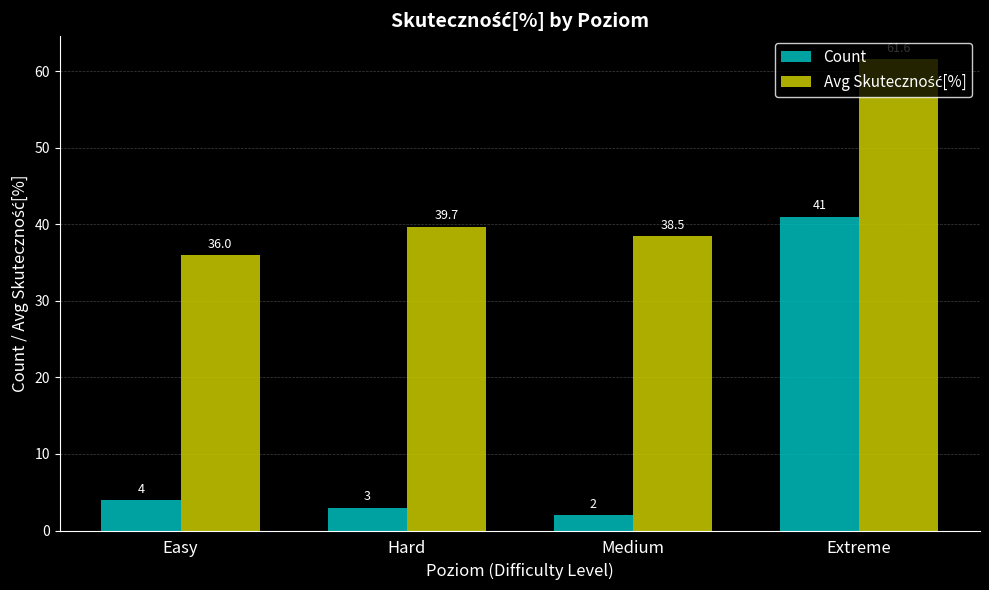

The value of Count at Extreme is 19.0. True or false?

False